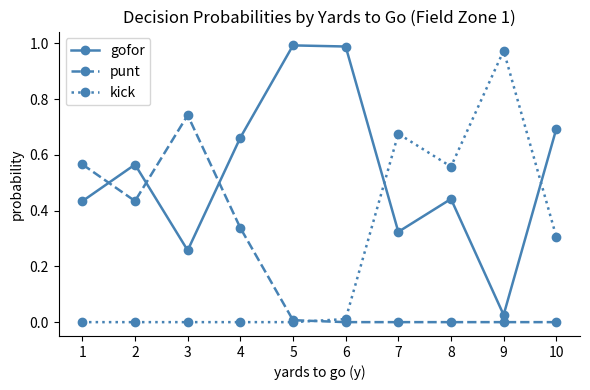

List the series in order of their peak value, lowest first.

punt, kick, gofor